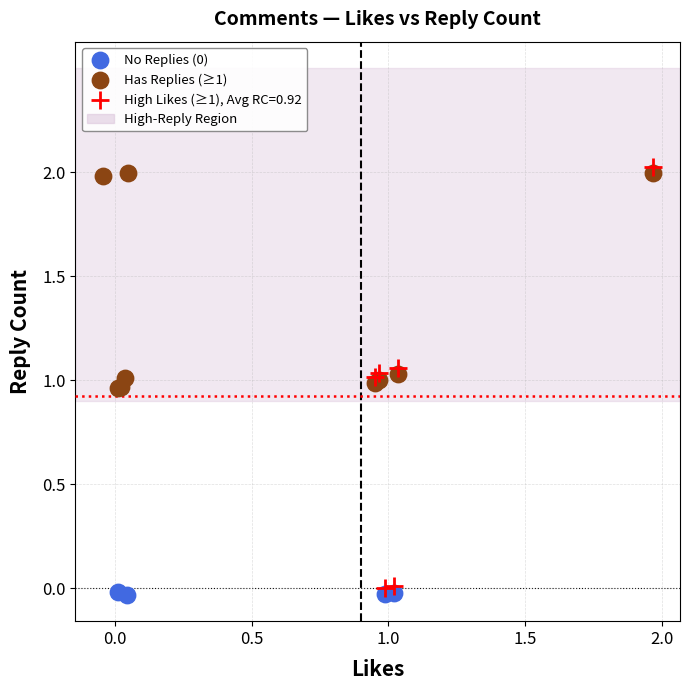

Which series has the widest spread of Y values?

High Likes (≥1), Avg RC=0.92